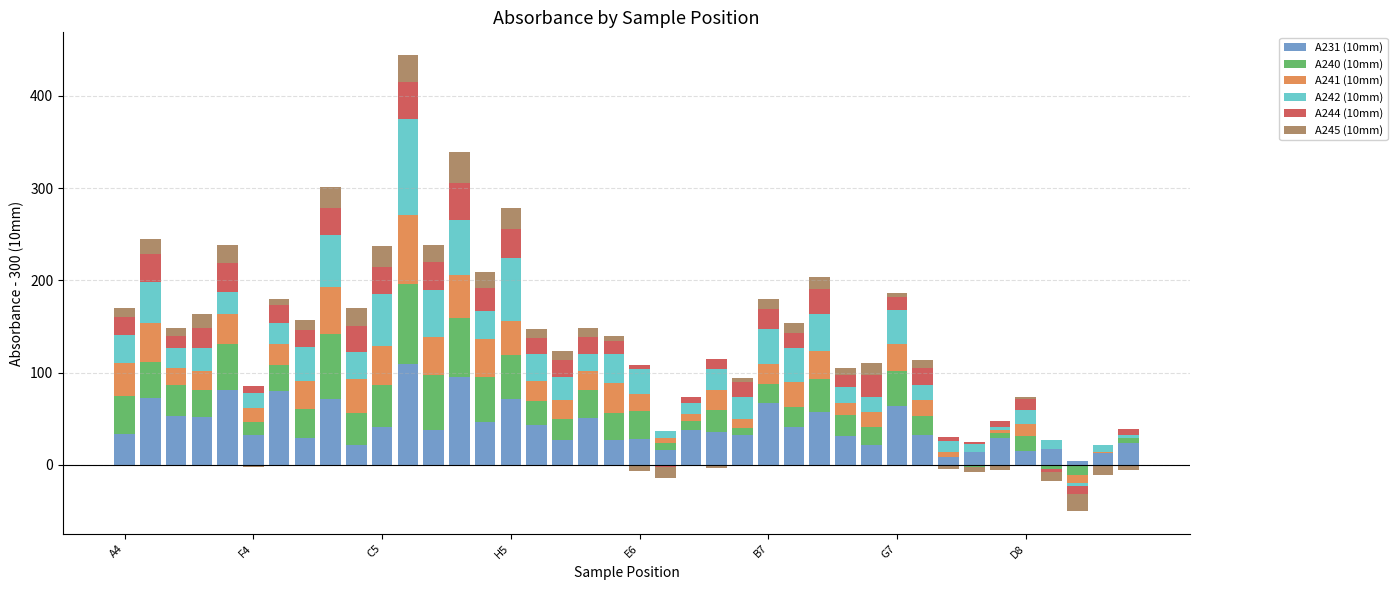

What is the value of the A244 (10mm) bar at the 35th from the left?

6.1